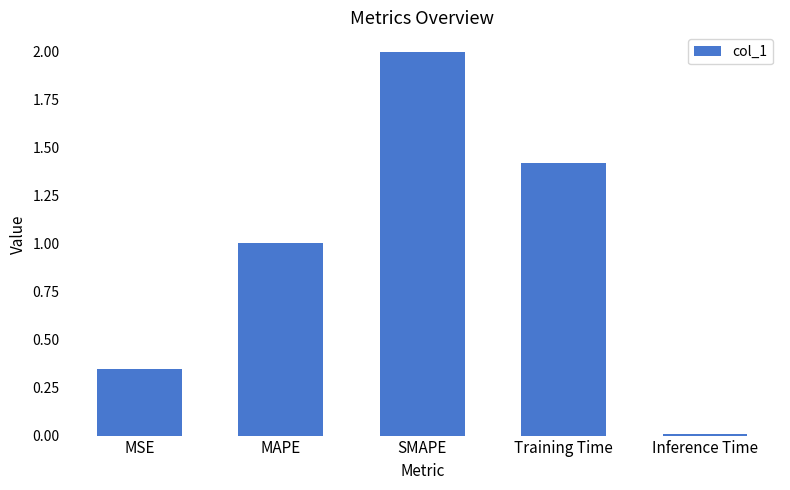

What position from the left is MSE?

1